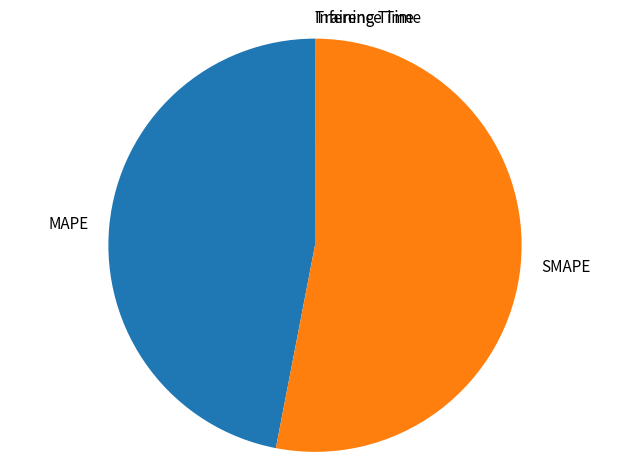

Which category has the biggest portion of the pie?

SMAPE